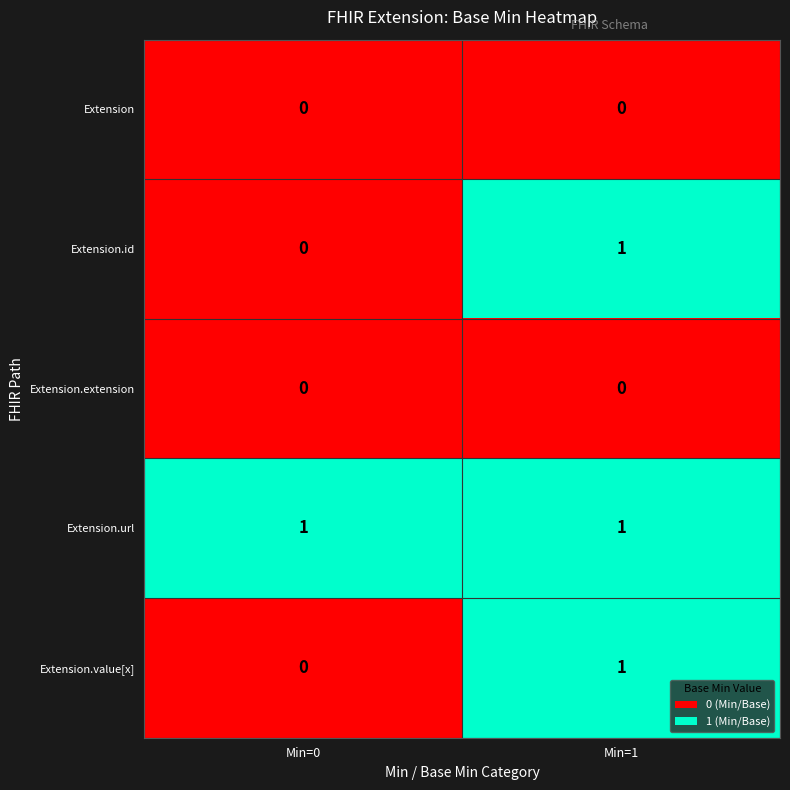

Reading right to left, what are all the values shown in this chart?

Extension: Min=1=0	Min=0=0
Extension.id: Min=1=1	Min=0=0
Extension.extension: Min=1=0	Min=0=0
Extension.url: Min=1=1	Min=0=1
Extension.value[x]: Min=1=1	Min=0=0